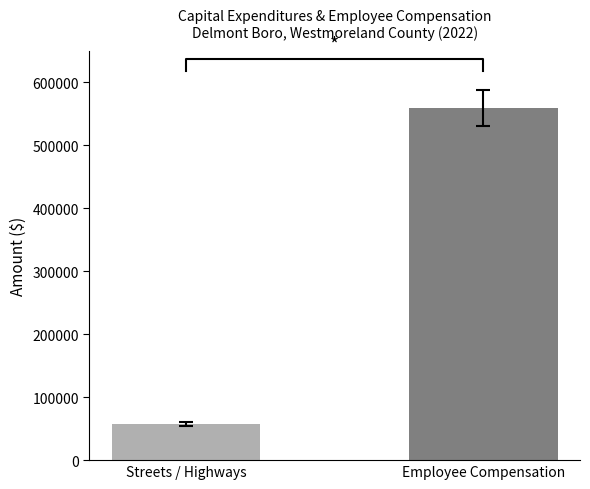

Is it true that the value at Employee Compensation is 559558?

True